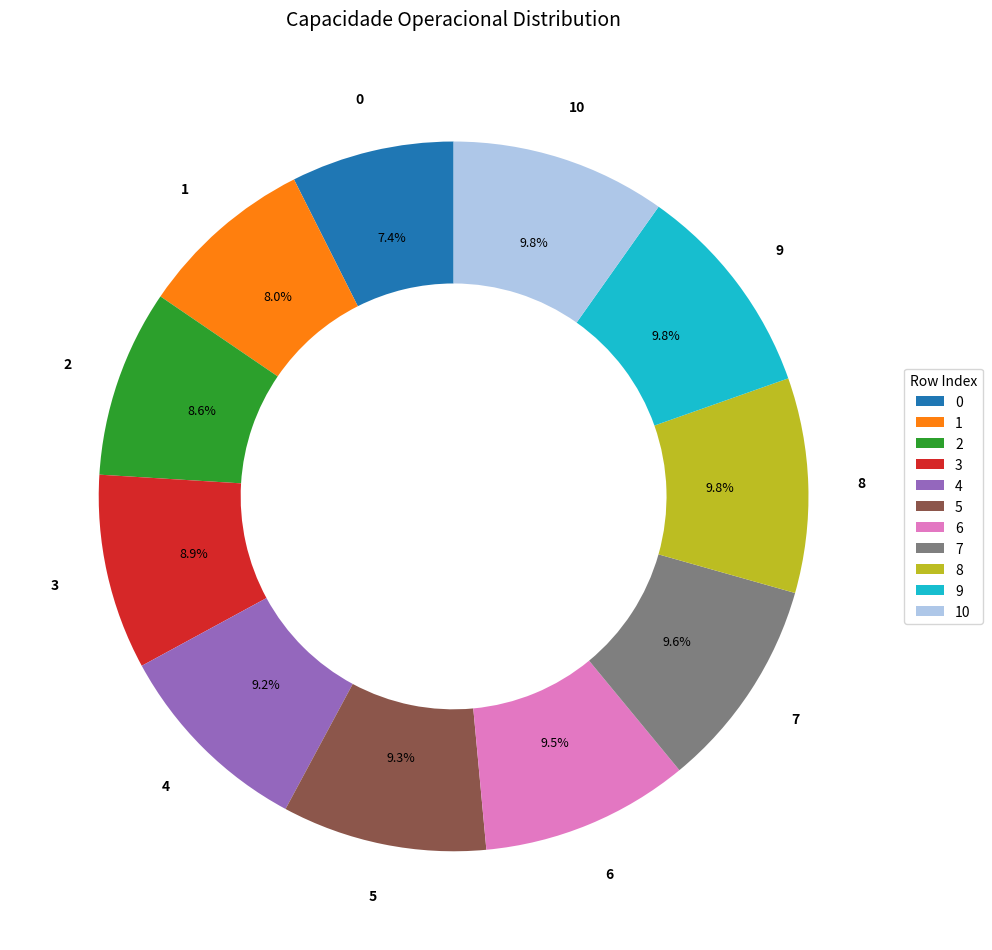

What percentage do 7 and 2 together represent?

18.2%